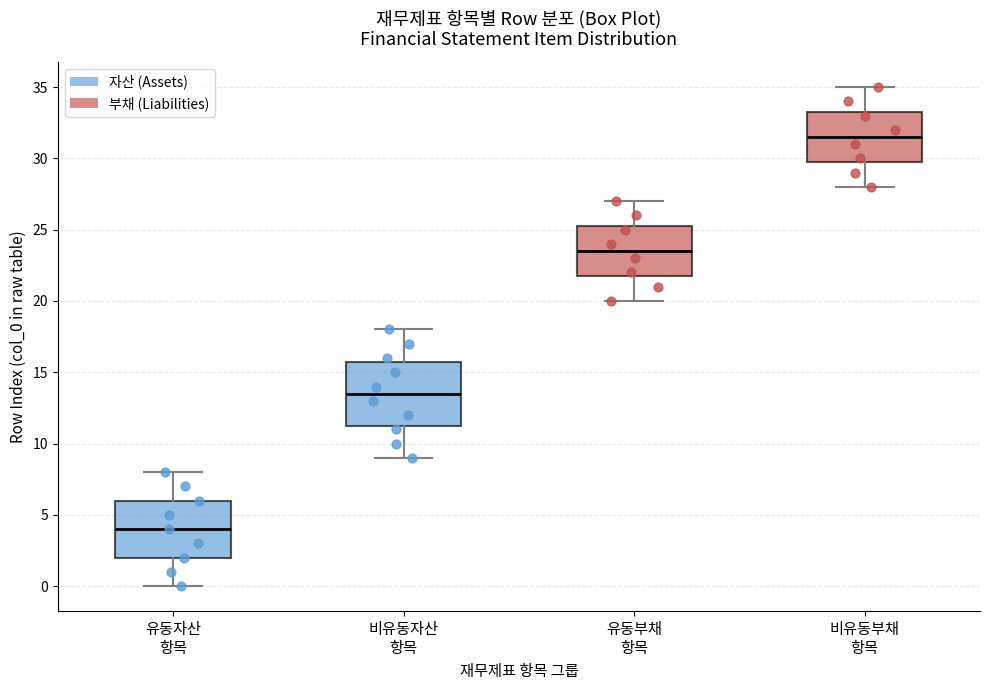

Reading left to right, transcribe this box plot: for each box, give where its median line is, the range the box spans, and where its two whiskers end, as read against the y-axis. The values are not printed on the chart, so give them approximately, as read against the axis.

유동자산 항목: median 4.0, box 2.0 to 6.0, whiskers 0.0 to 8.0
비유동자산 항목: median 13.5, box 11.5 to 16.0, whiskers 9.0 to 18.0
유동부채 항목: median 23.5, box 22.0 to 25.5, whiskers 20.0 to 27.0
비유동부채 항목: median 31.5, box 30.0 to 33.5, whiskers 28.0 to 35.0